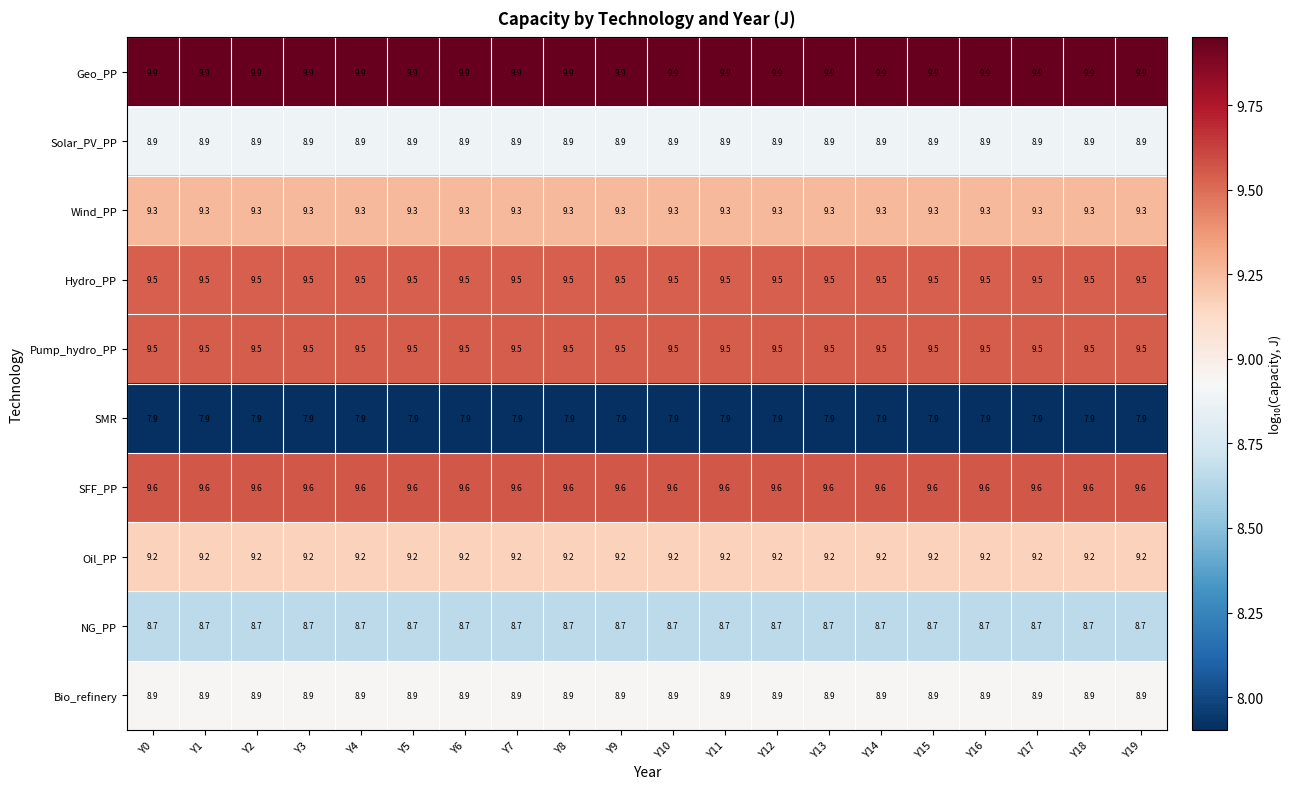

What is the minimum value shown in the chart?

7.9